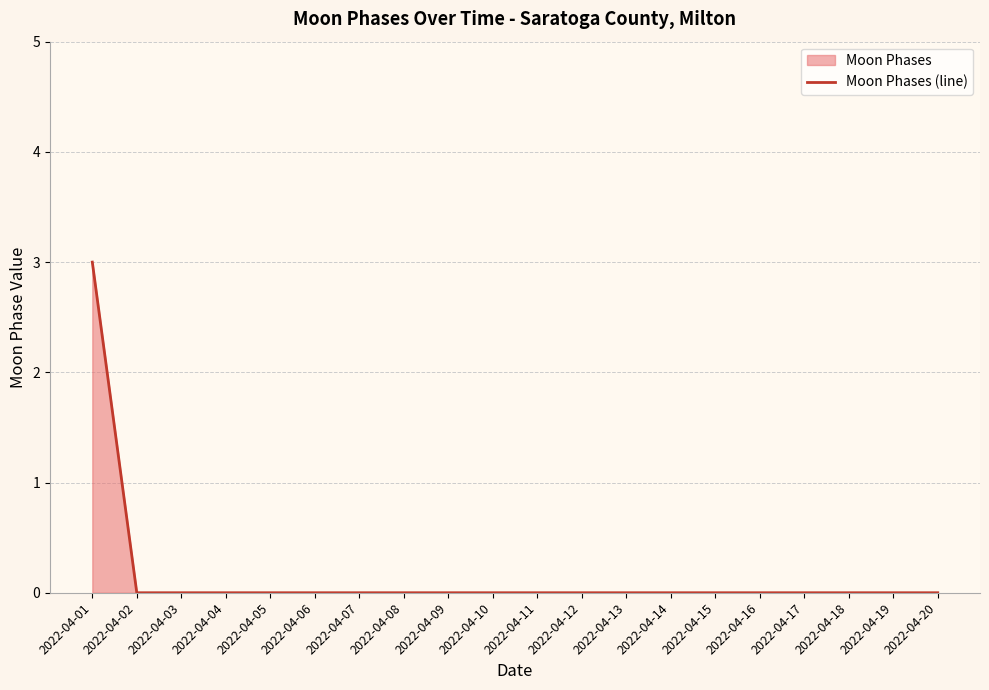

Is it true that the value at 2022-04-10 is 2?

False